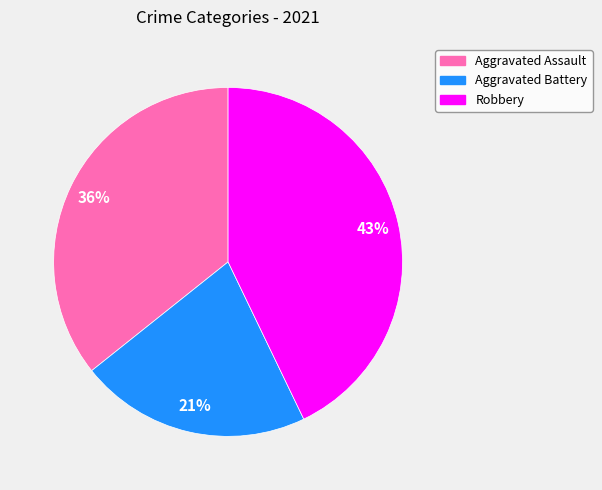

To the nearest percent, what is the average slice percentage?

33%